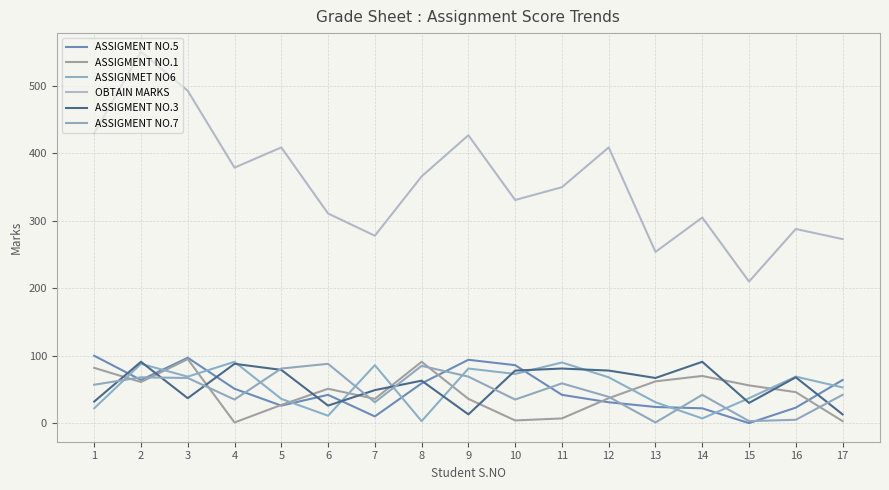

True or false: ASSIGMENT NO.7 has more than 2 points higher than both neighbors.

True